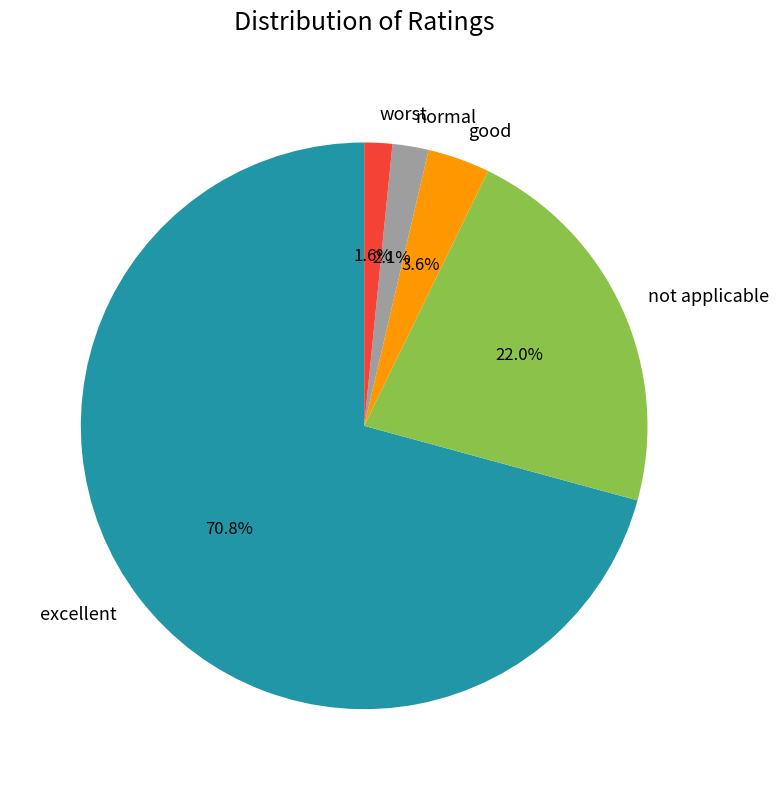

How many slices are in this pie chart?

5